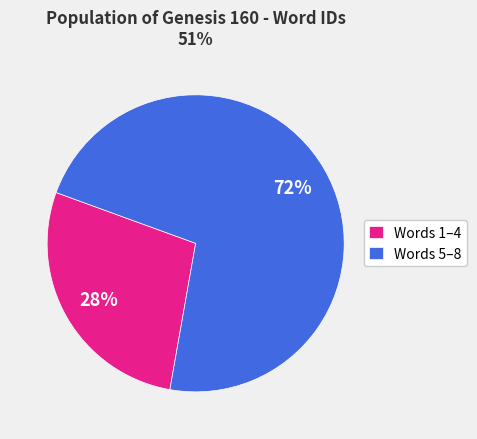

To the nearest percent, what is the difference between the largest and smallest slice percentages?

44%